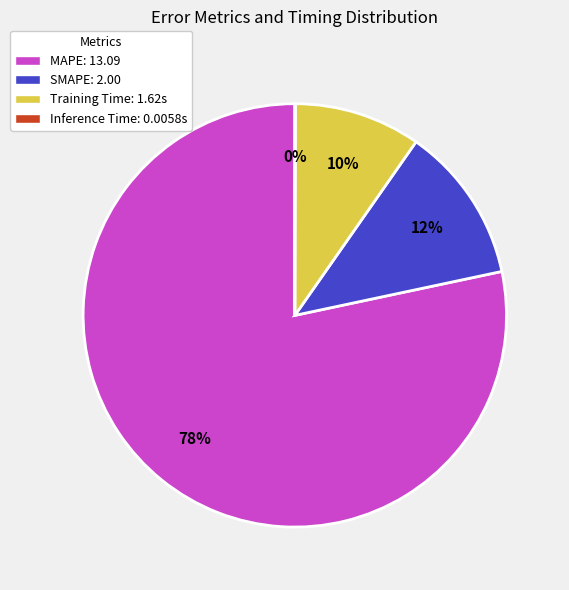

To the nearest percent, what is the difference between the largest and smallest slice percentages?

78%